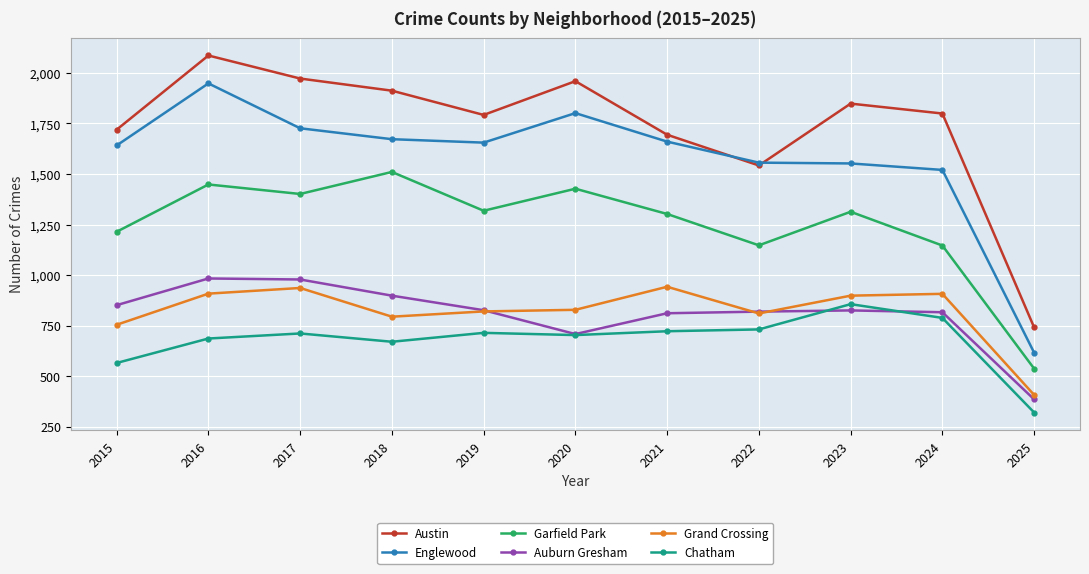

Is it true that Auburn Gresham equals 851 at 2015?

True